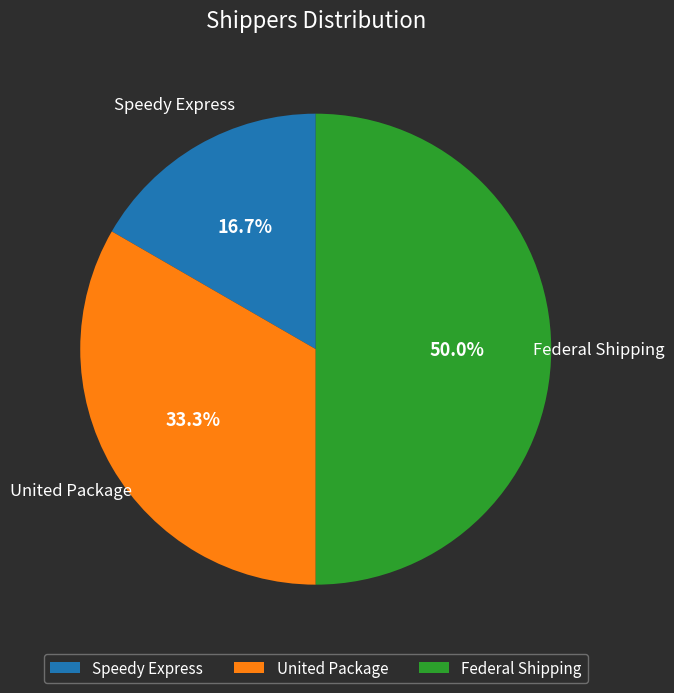

To the nearest percent, what portion does Speedy Express represent?

17%